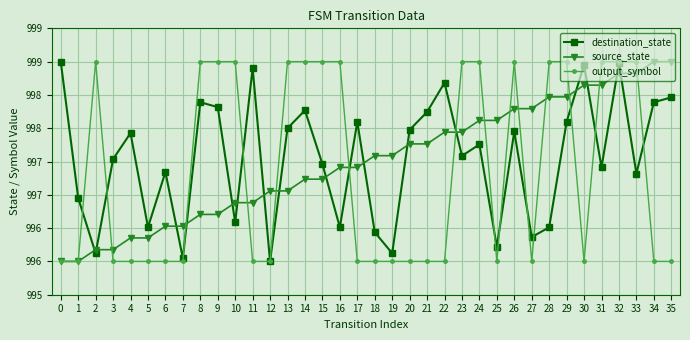

Reading left to right, what are all the values shown in this chart?

destination_state: 0=999.0	1=997.0	2=996.1	3=997.5	4=997.9	5=996.5	6=997.3	7=996.0	8=998.4	9=998.3	10=996.6	11=998.9	12=996.0	13=998.0	14=998.3	15=997.5	16=996.5	17=998.1	18=996.4	19=996.1	20=998.0	21=998.2	22=998.7	23=997.6	24=997.8	25=996.2	26=998.0	27=996.4	28=996.5	29=998.1	30=999.0	31=997.4	32=999.0	33=997.3	34=998.4	35=998.5
source_state: 0=996.0	1=996.0	2=996.2	3=996.2	4=996.4	5=996.4	6=996.5	7=996.5	8=996.7	9=996.7	10=996.9	11=996.9	12=997.1	13=997.1	14=997.2	15=997.2	16=997.4	17=997.4	18=997.6	19=997.6	20=997.8	21=997.8	22=997.9	23=997.9	24=998.1	25=998.1	26=998.3	27=998.3	28=998.5	29=998.5	30=998.6	31=998.6	32=998.8	33=998.8	34=999.0	35=999.0
output_symbol: 0=996.0	1=996.0	2=999.0	3=996.0	4=996.0	5=996.0	6=996.0	7=996.0	8=999.0	9=999.0	10=999.0	11=996.0	12=996.0	13=999.0	14=999.0	15=999.0	16=999.0	17=996.0	18=996.0	19=996.0	20=996.0	21=996.0	22=996.0	23=999.0	24=999.0	25=996.0	26=999.0	27=996.0	28=999.0	29=999.0	30=996.0	31=999.0	32=999.0	33=999.0	34=996.0	35=996.0